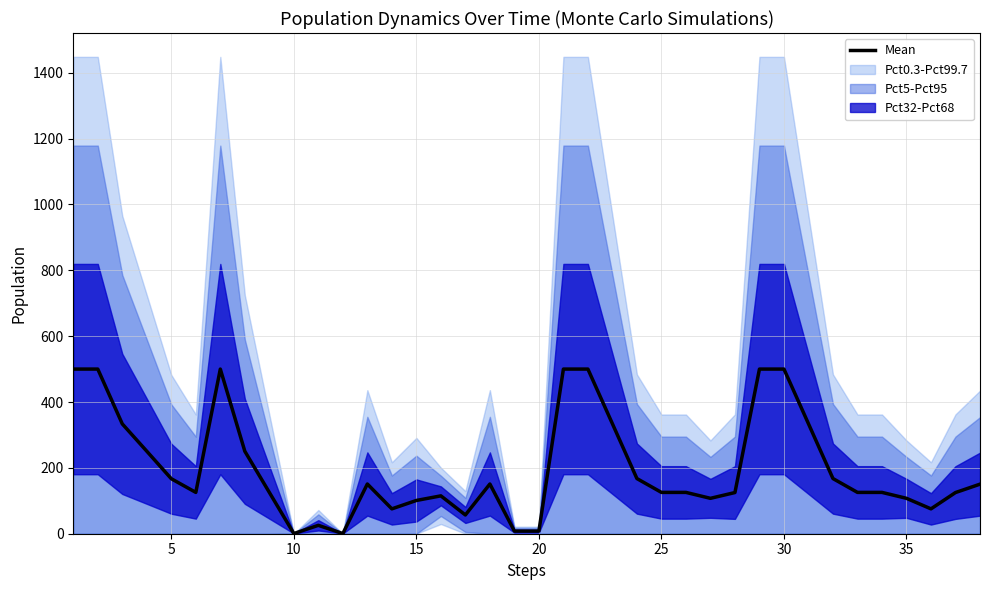

The value of Mean at 30 is 242.5. True or false?

False